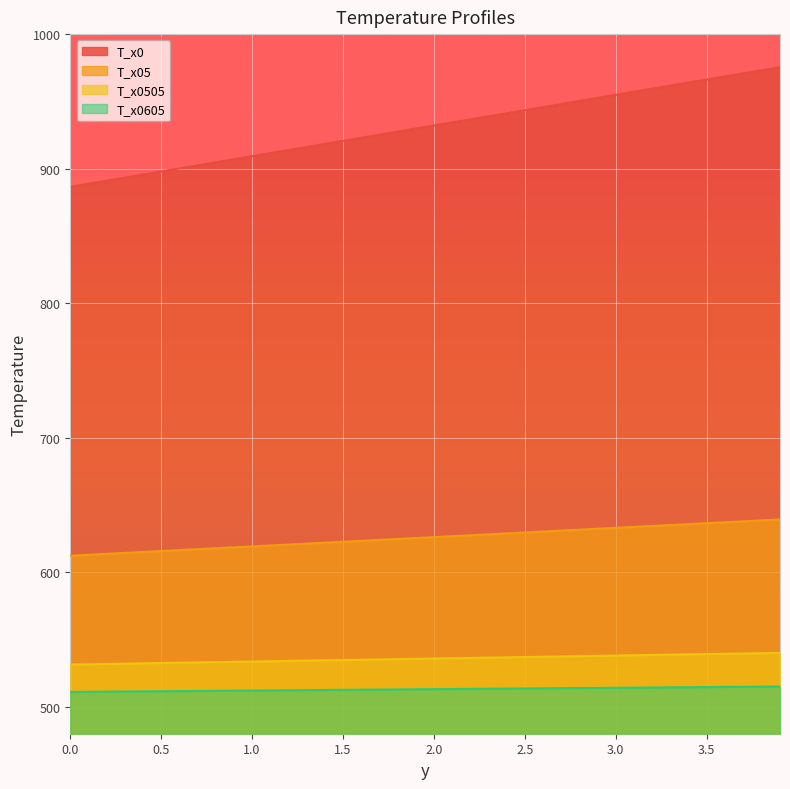

What is the minimum value shown in the chart?

511.0